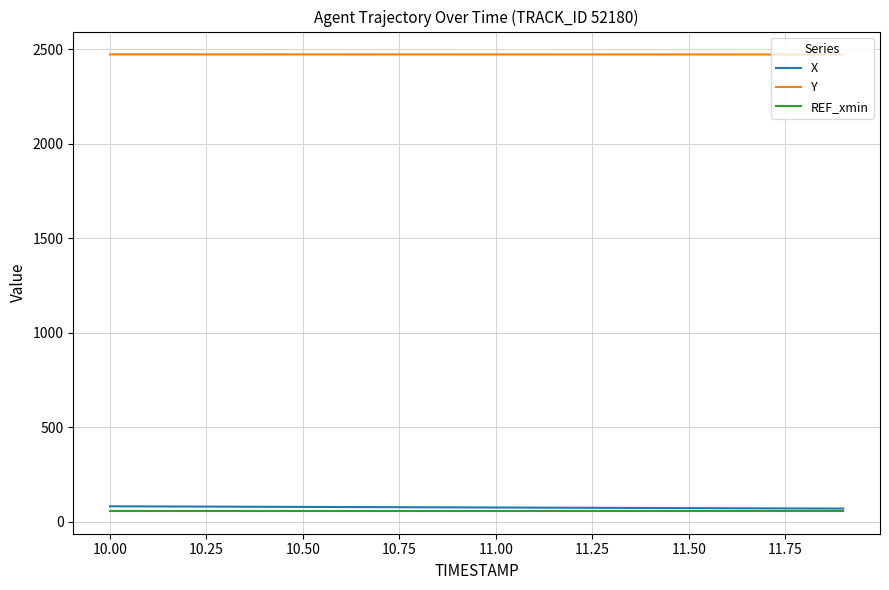

What is the smallest value displayed?

57.2